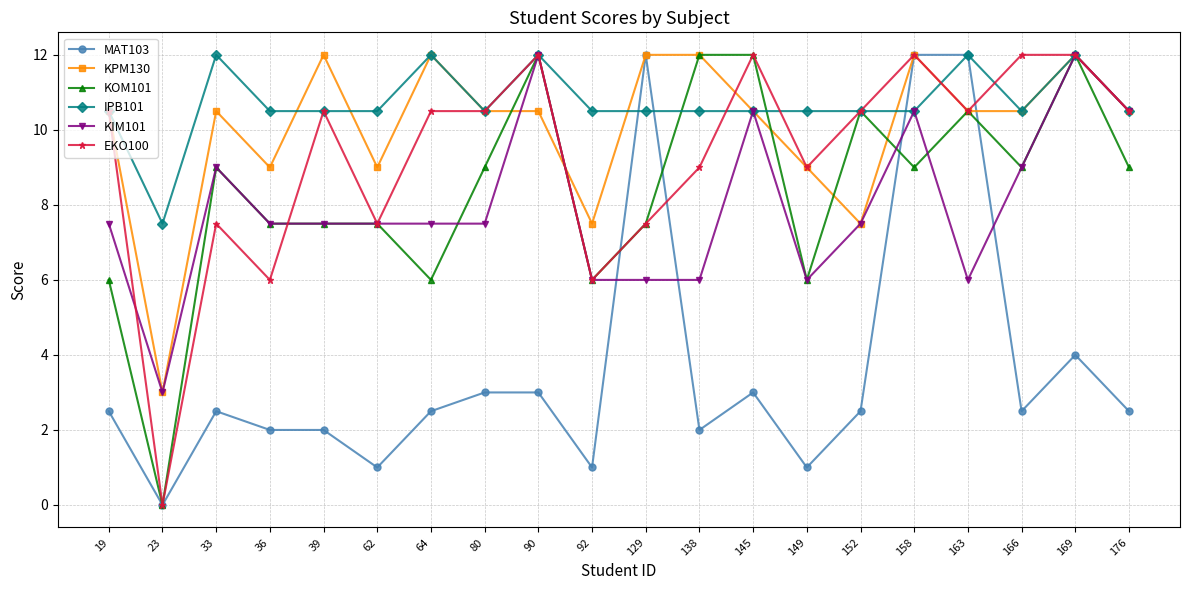

The MAT103 series shows 4.0 at 169. True or false?

True